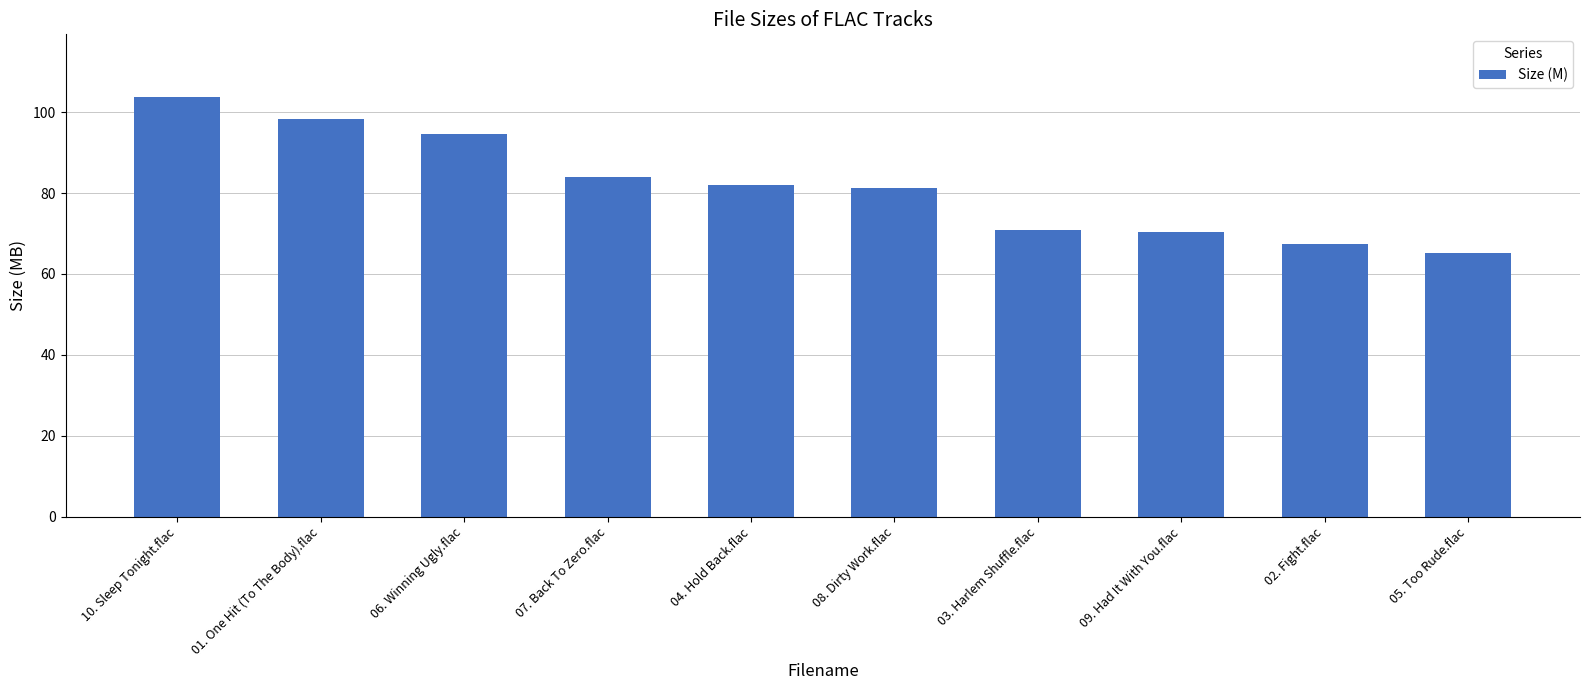

What is the label of the 3rd bar from the left?

06. Winning Ugly.flac